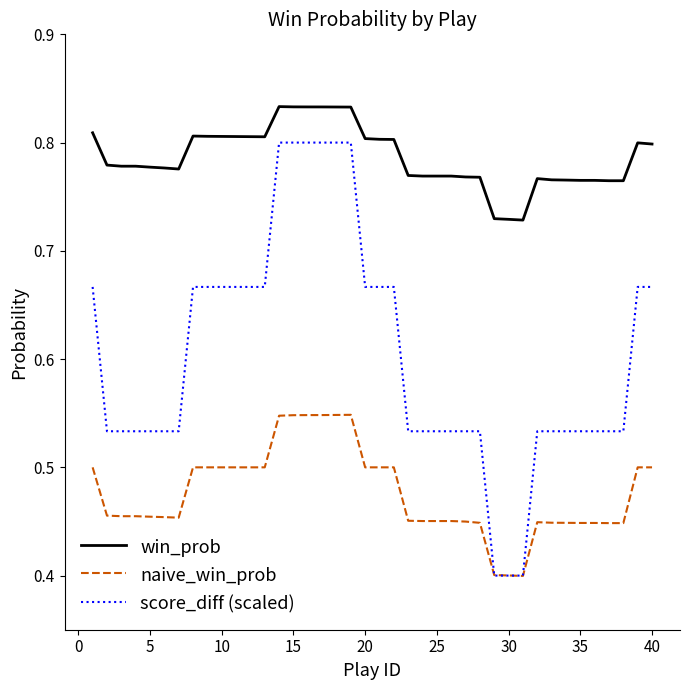

Which series has the widest spread of values?

score_diff (scaled)